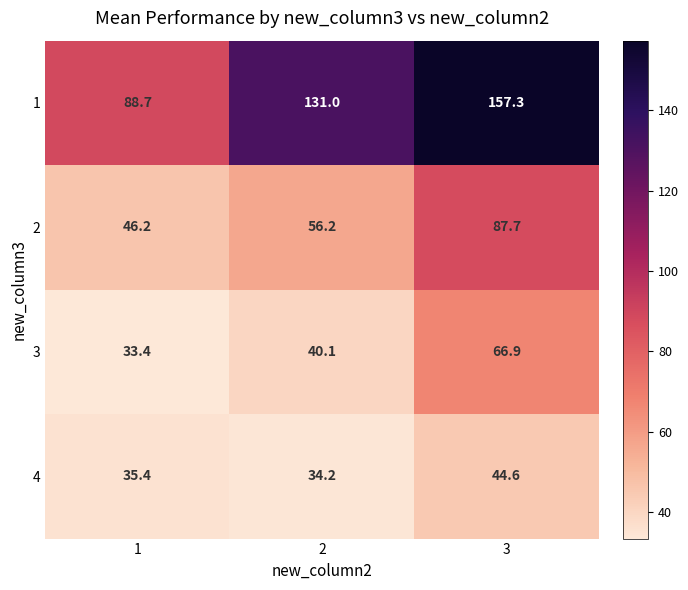

The 3 series shows 118.7 at 3. True or false?

False